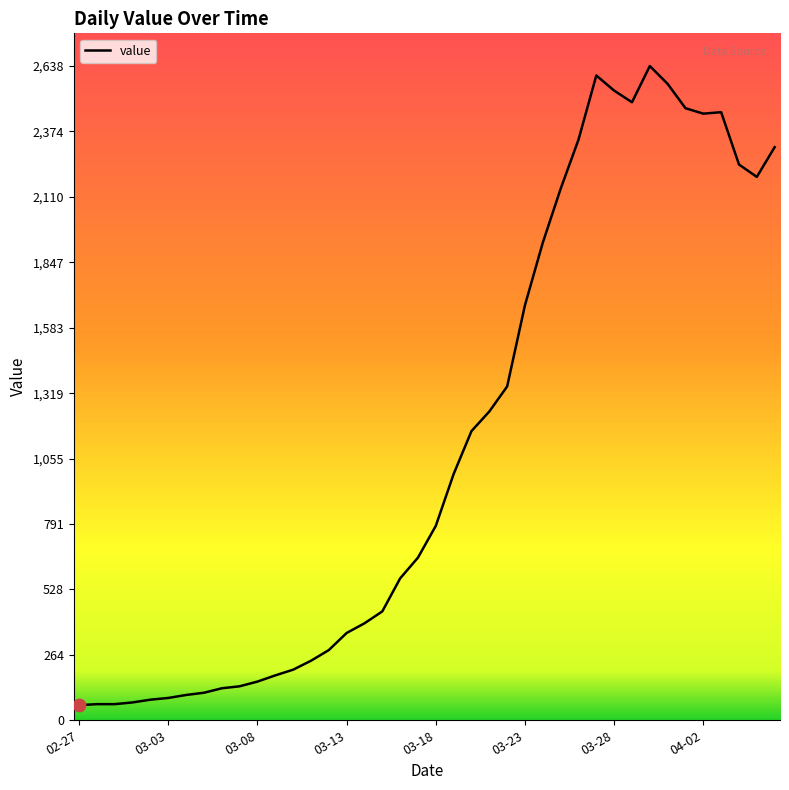

What is the difference between the maximum and minimum values?

2577